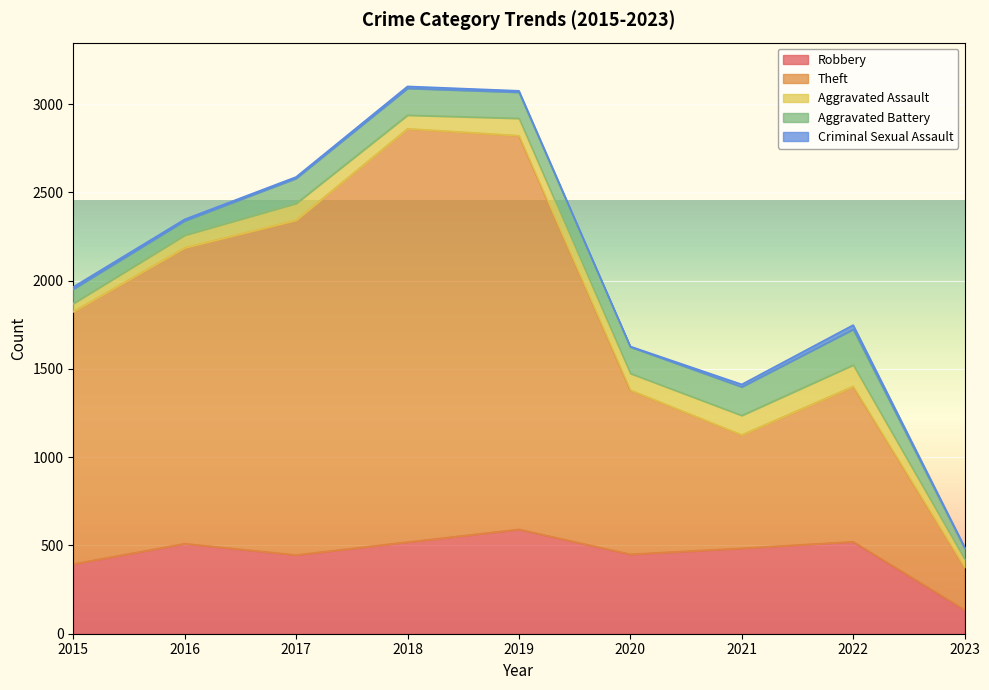

How many data points does each series have?

9